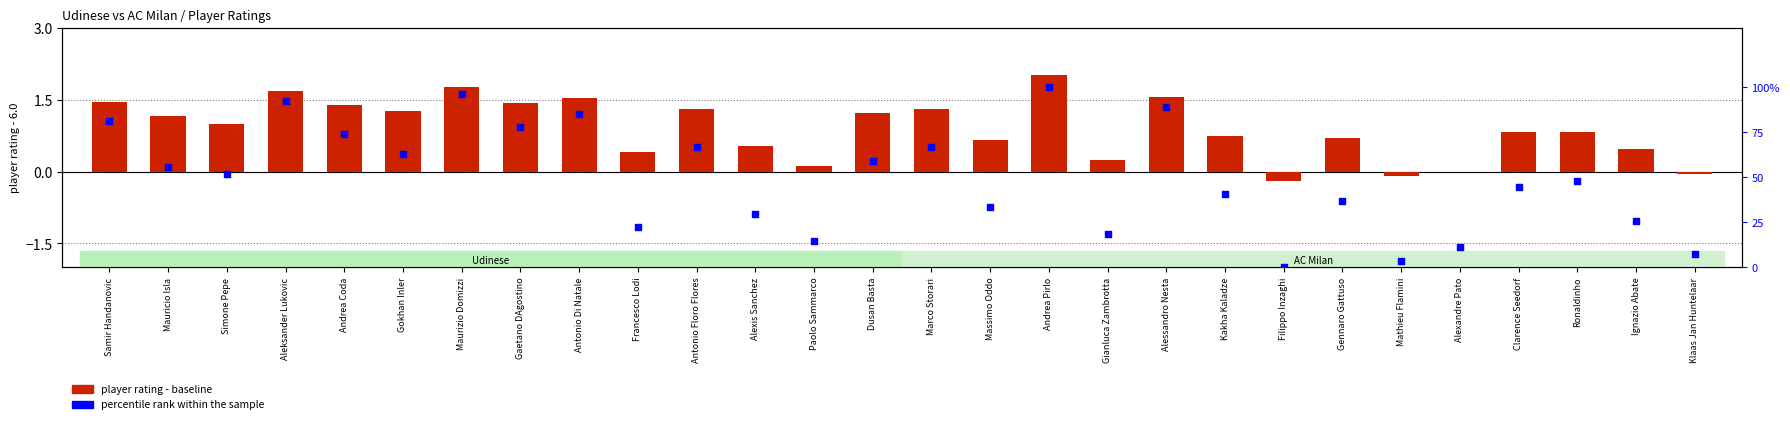

What are all the series names shown in the legend?

player rating - baseline, percentile rank within the sample